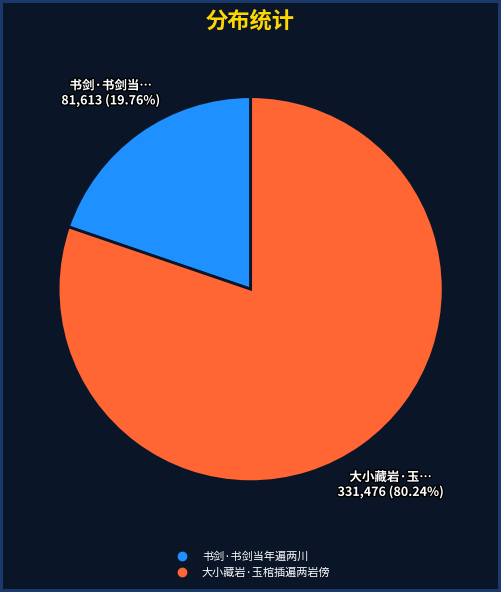

Which slice represents more than half of the pie?

大小藏岩·玉棺插遍两岩傍